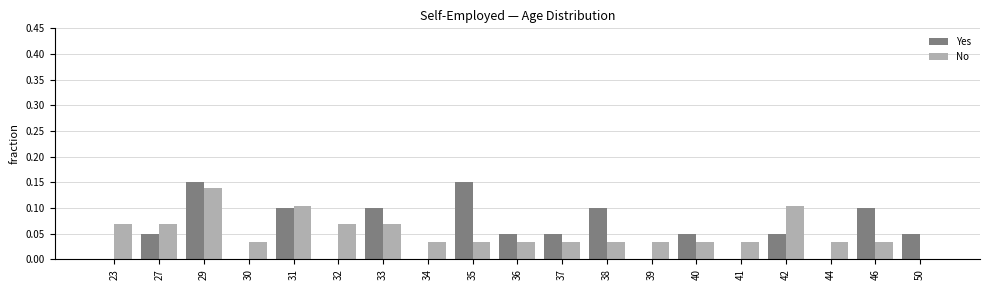

Is it true that Yes equals -0.1 at 23?

False